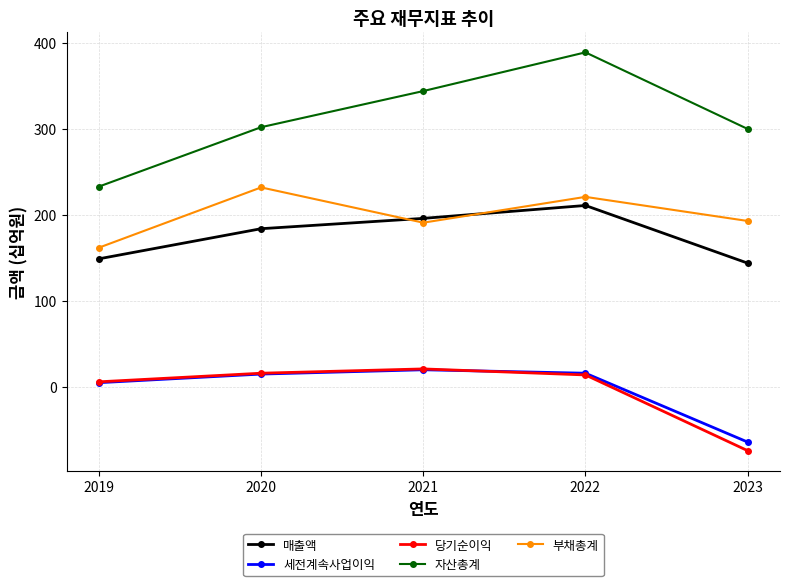

Is it true that 세전계속사업이익 equals 16 at 2022?

True